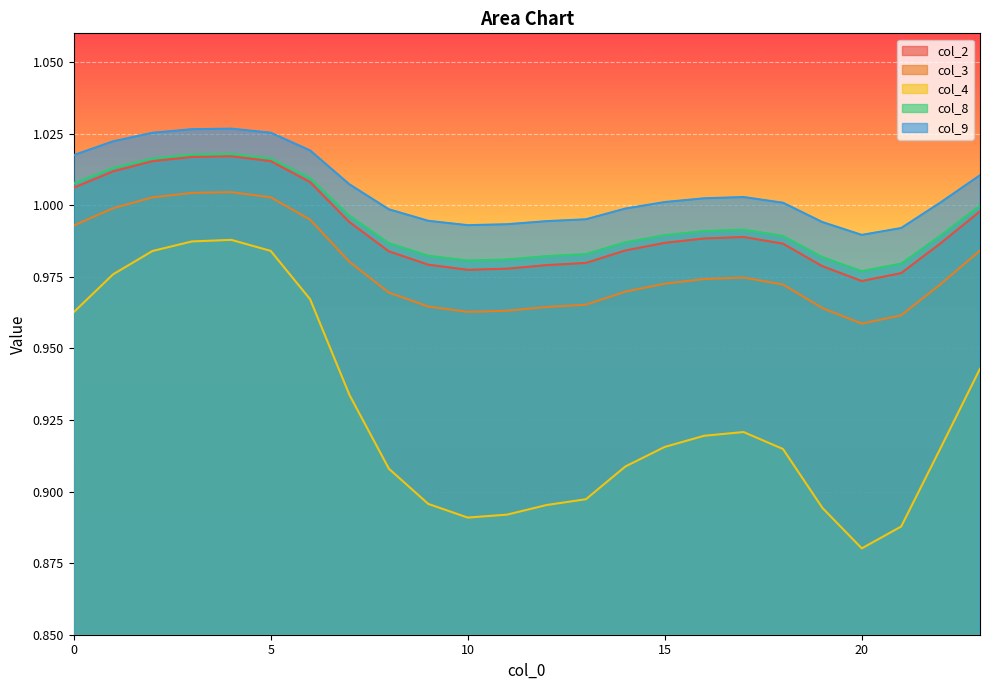

True or false: col_2 and col_3 intersect in this chart.

False